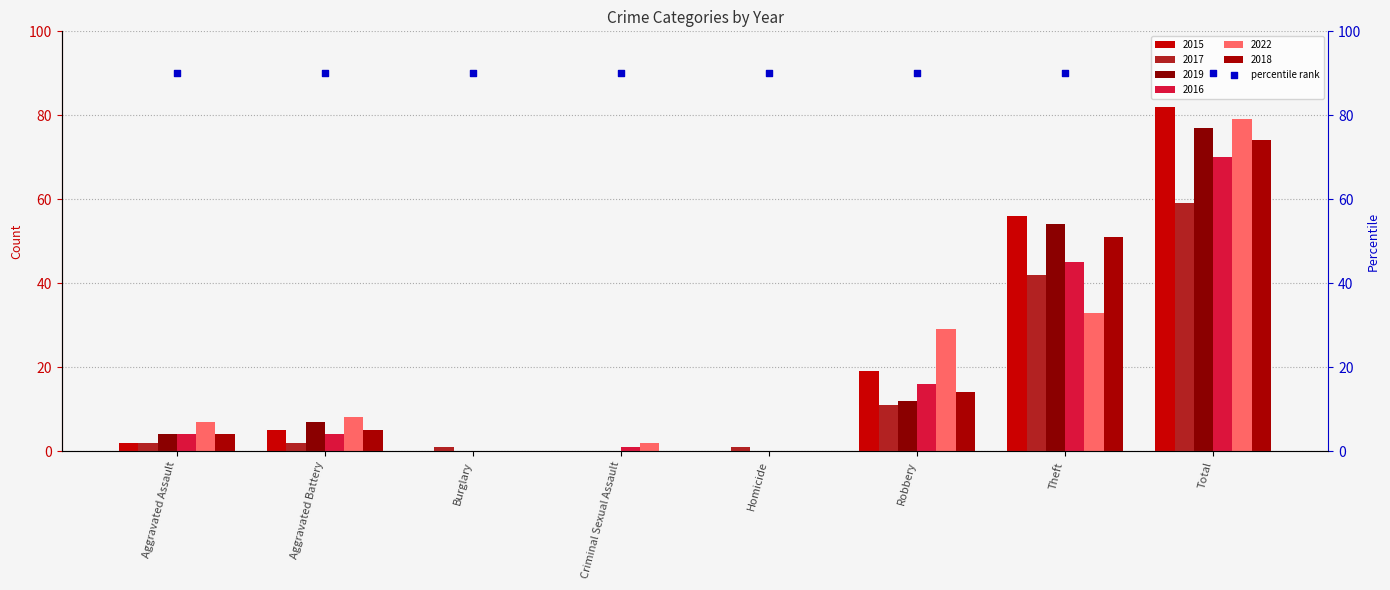

What is the total value across all series at Total?

441